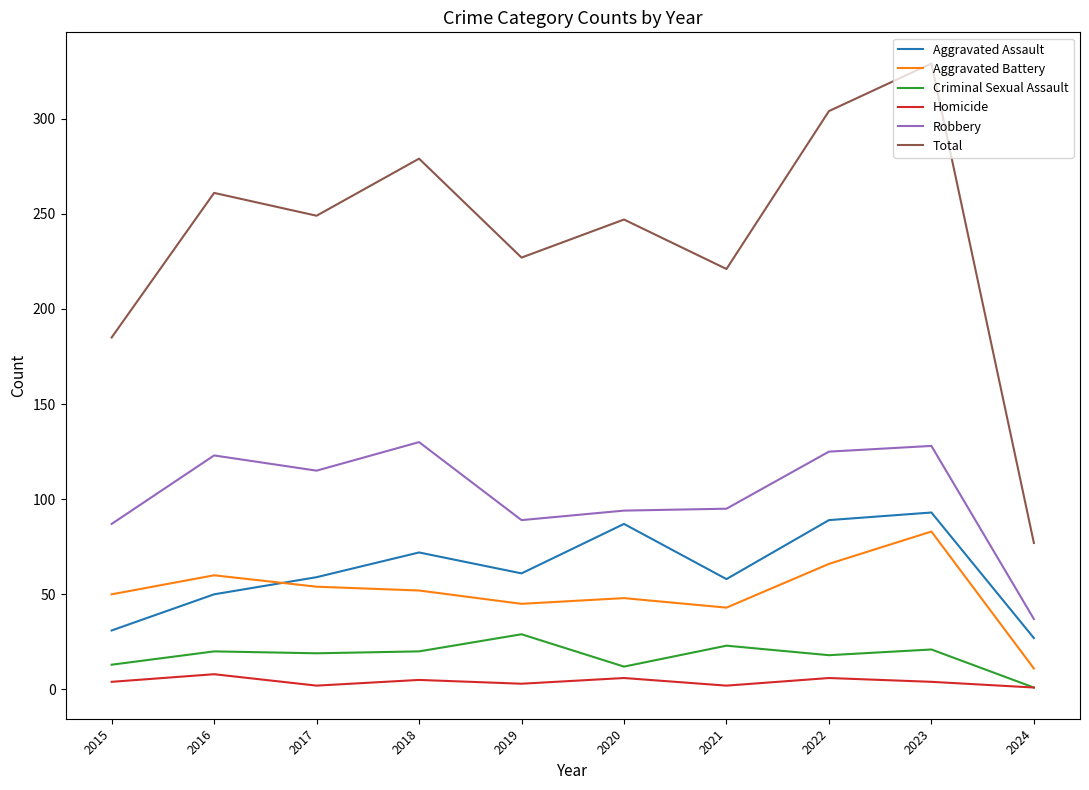

What is the difference between the Robbery values at 2024 and 2016?

86